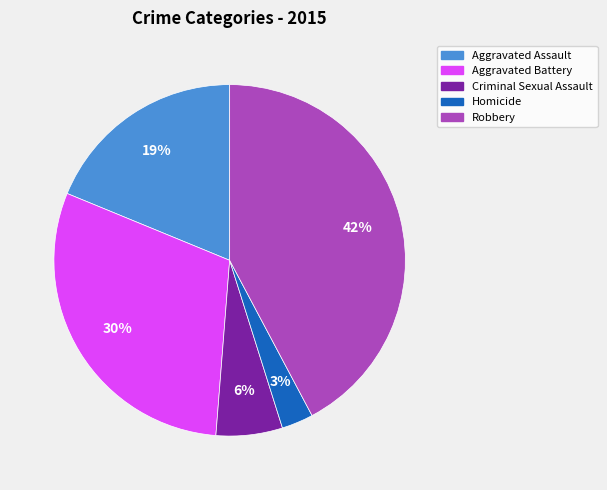

True or false: Aggravated Battery accounts for 41% of the total.

False